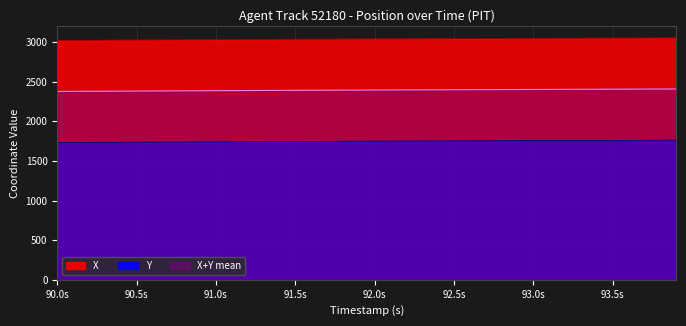

How many lines are shown in the chart?

3